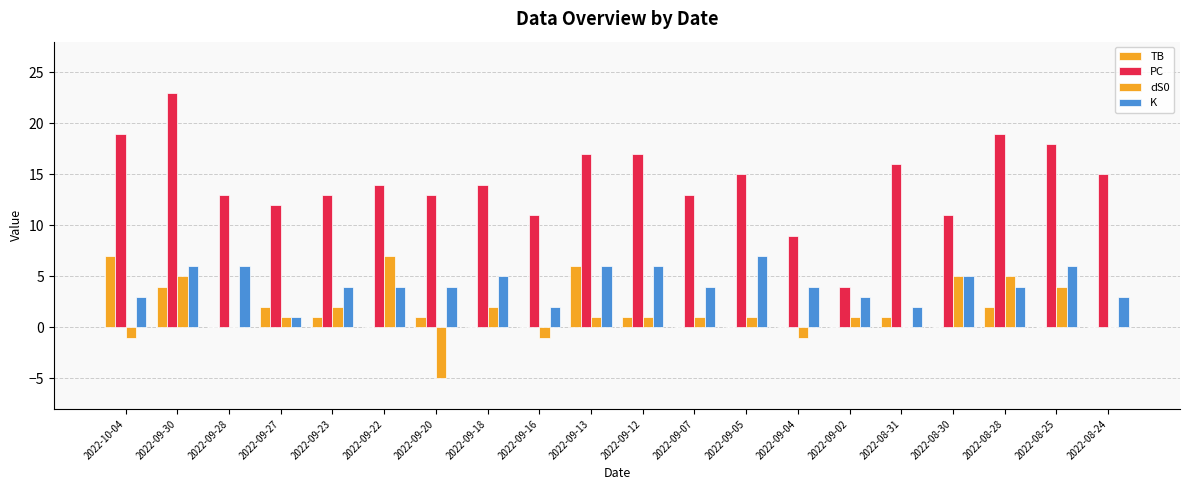

Does the chart contain stacked bars?

No